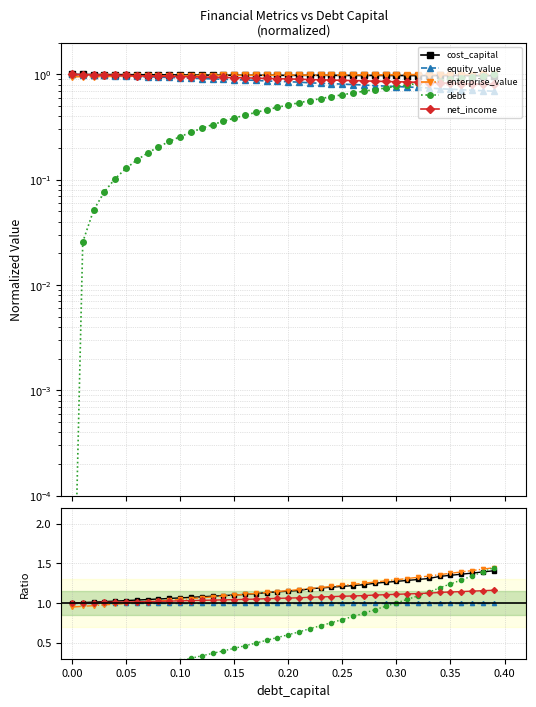

What position from the left is 0.25?

26